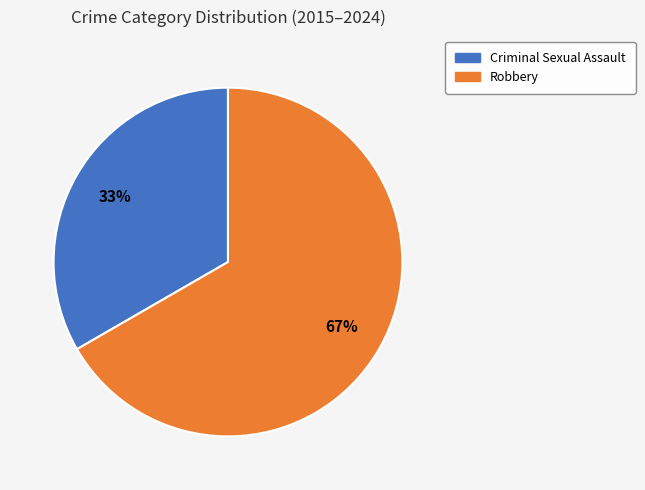

Which has a higher value, Robbery or Criminal Sexual Assault?

Robbery